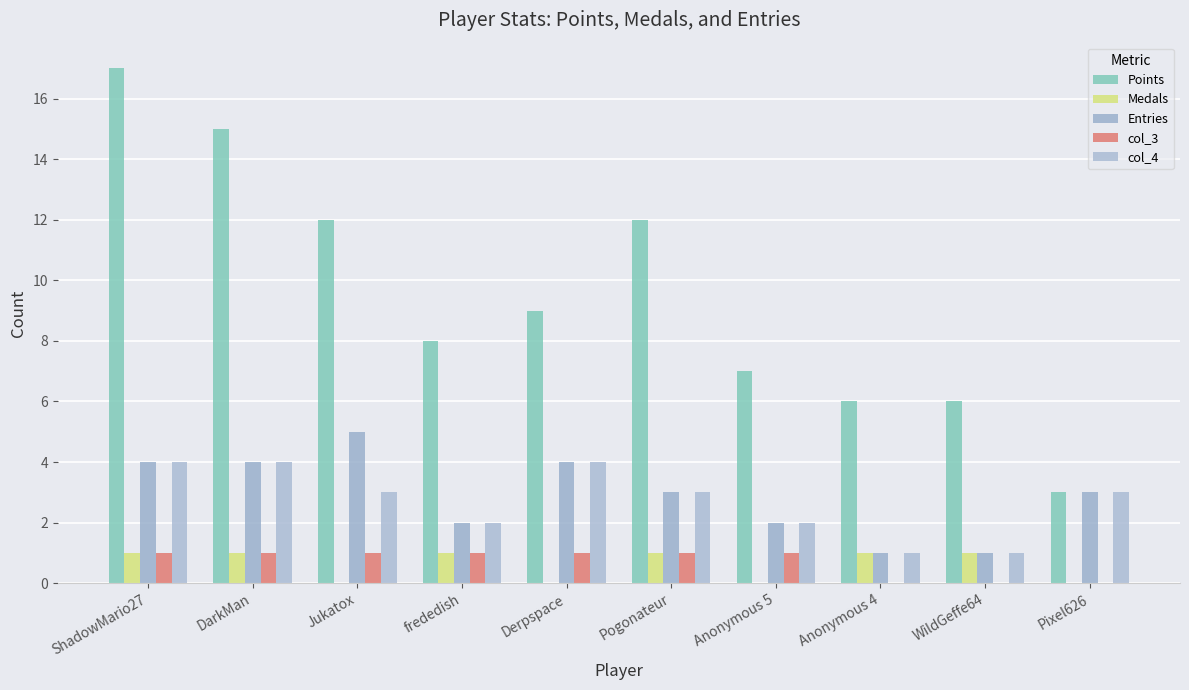

How many distinct data groups are displayed?

5